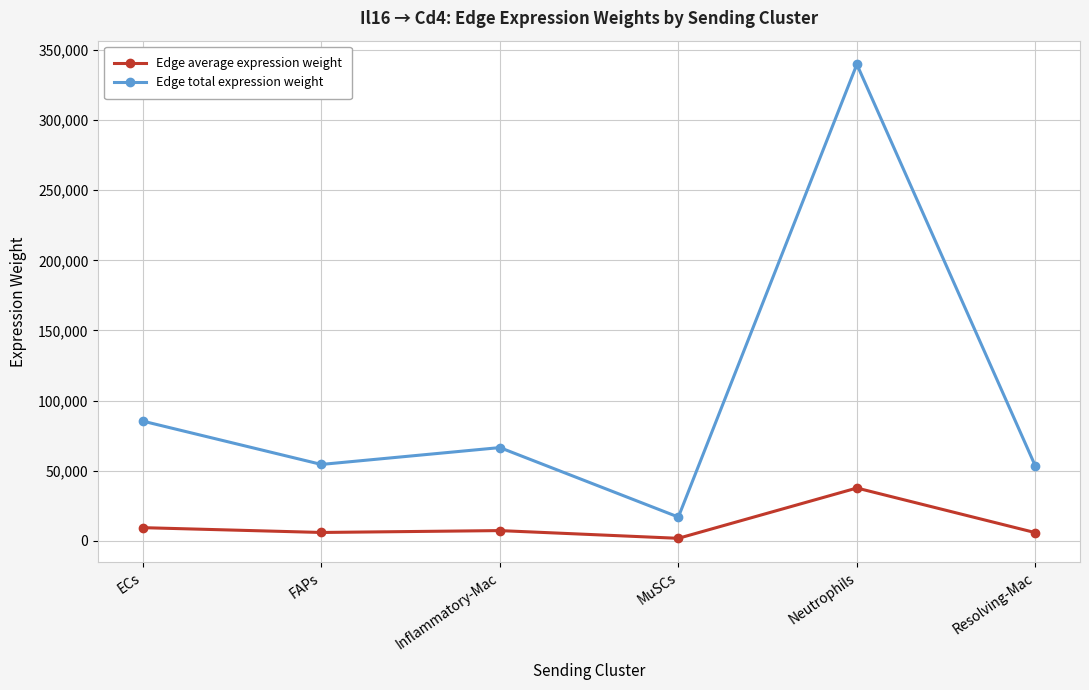

How many values in the Edge total expression weight series exceed 66548?

3